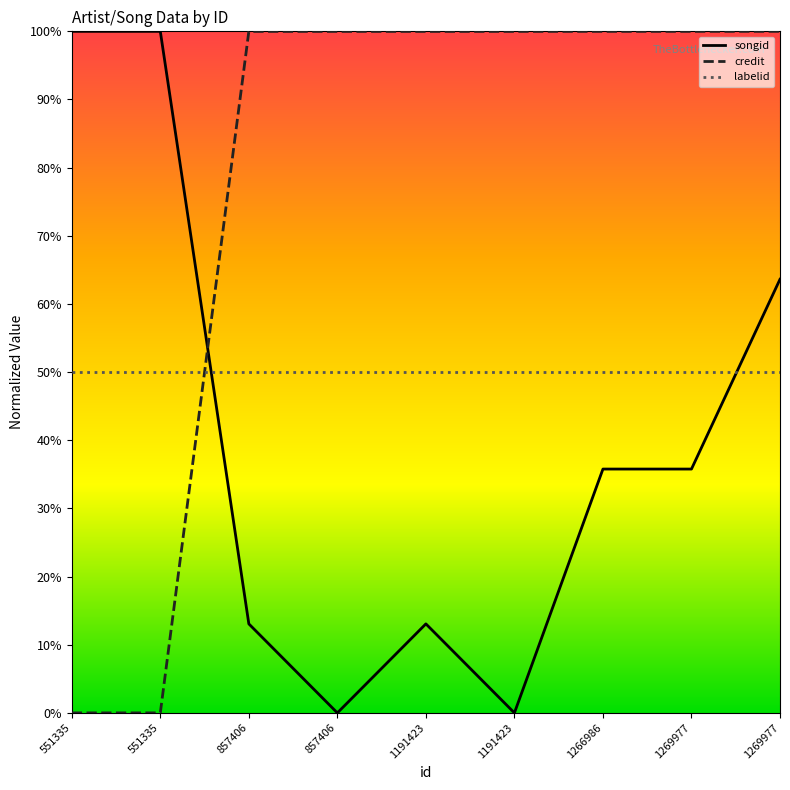

Does the chart have visible grid lines?

No